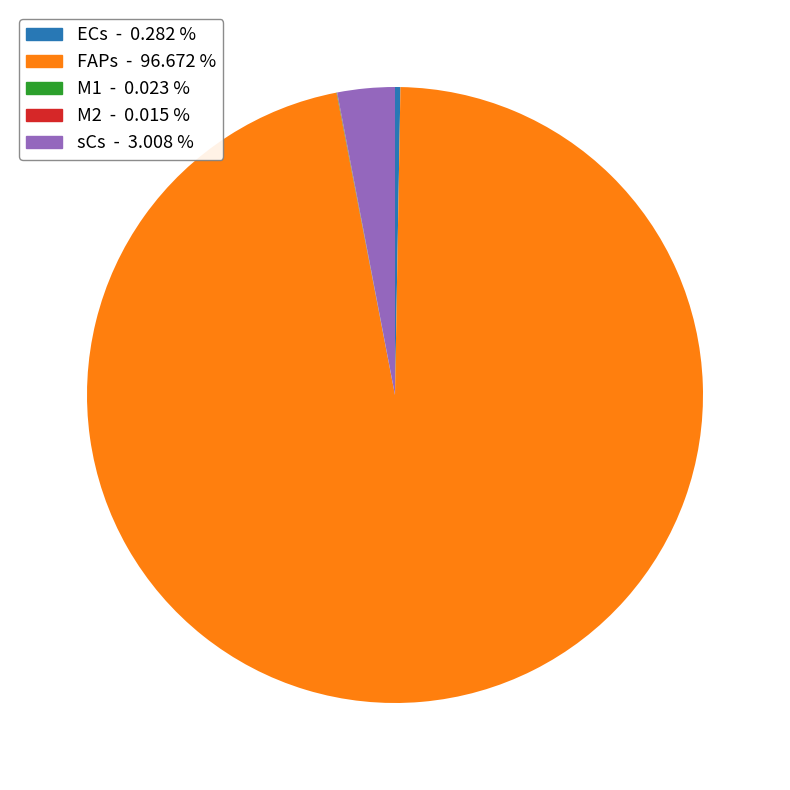

Which slice is the largest?

FAPs